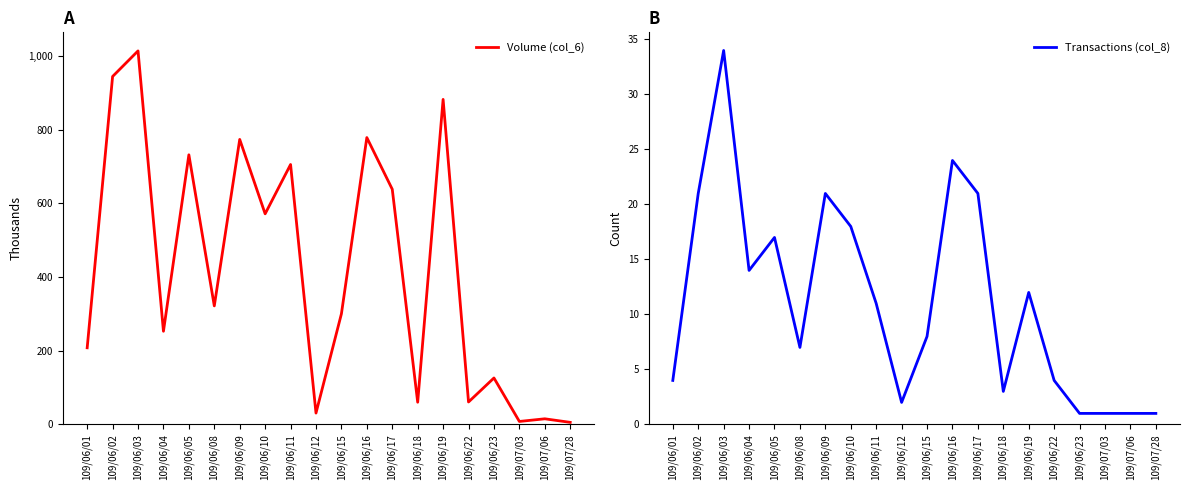

Between 109/06/02 and 109/06/10, which series saw the biggest shift?

Volume (col_6)